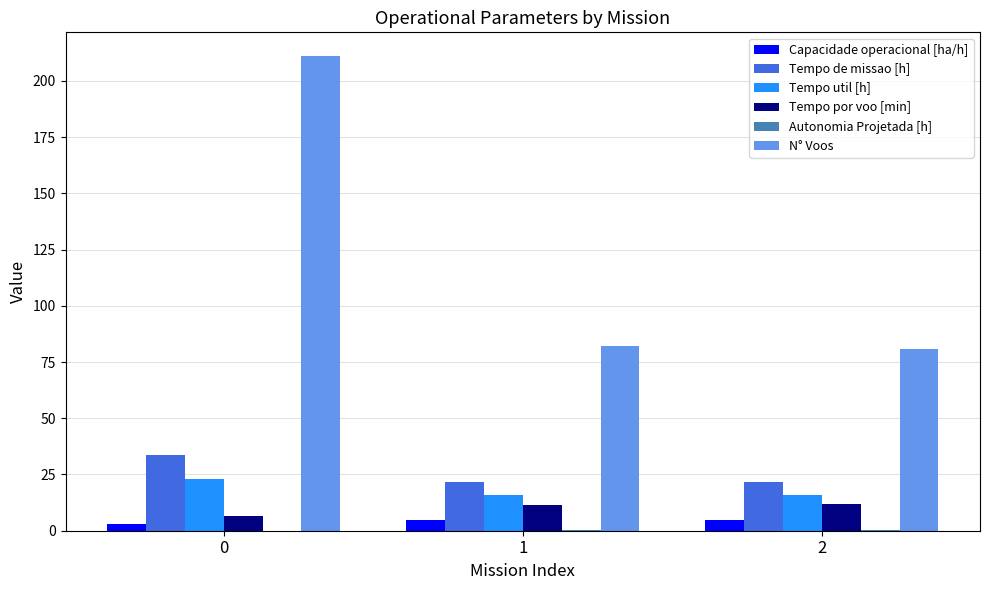

The Tempo util [h] series shows 22.9 at 0. True or false?

True